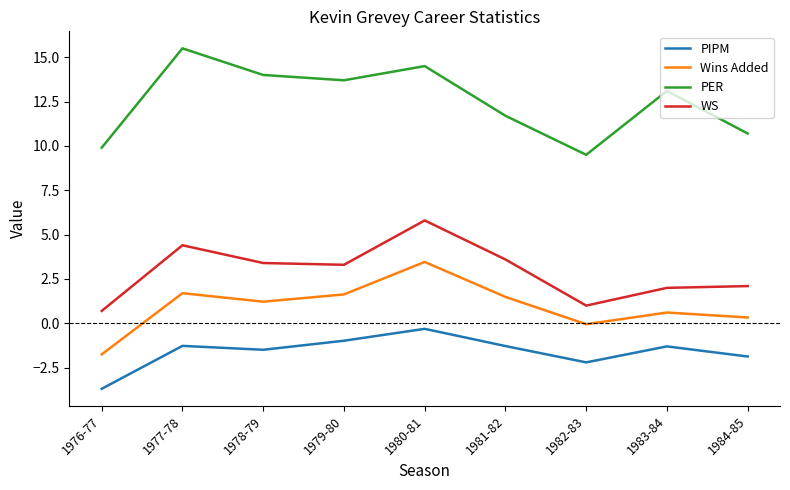

At how many categories does at least one series exceed 12?

5